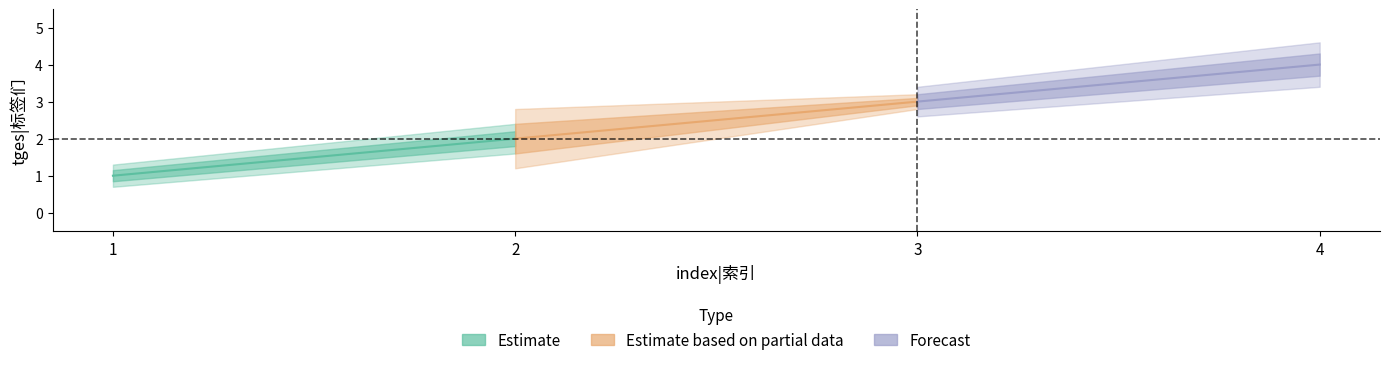

Is this an area chart (filled region under the line)?

No